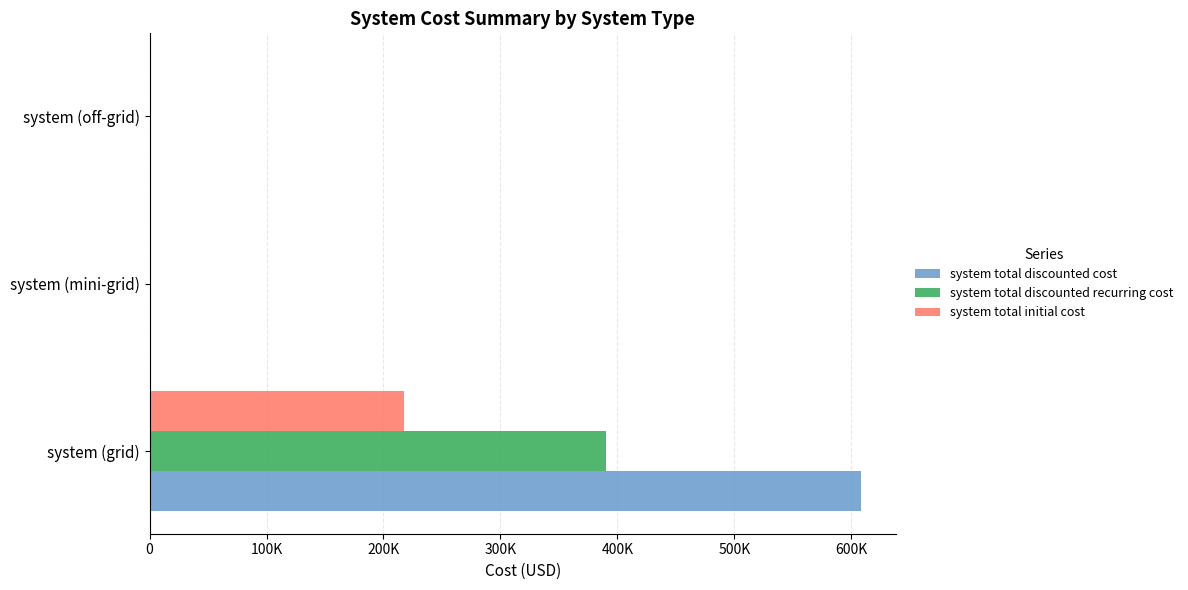

How many bars are there in total?

9